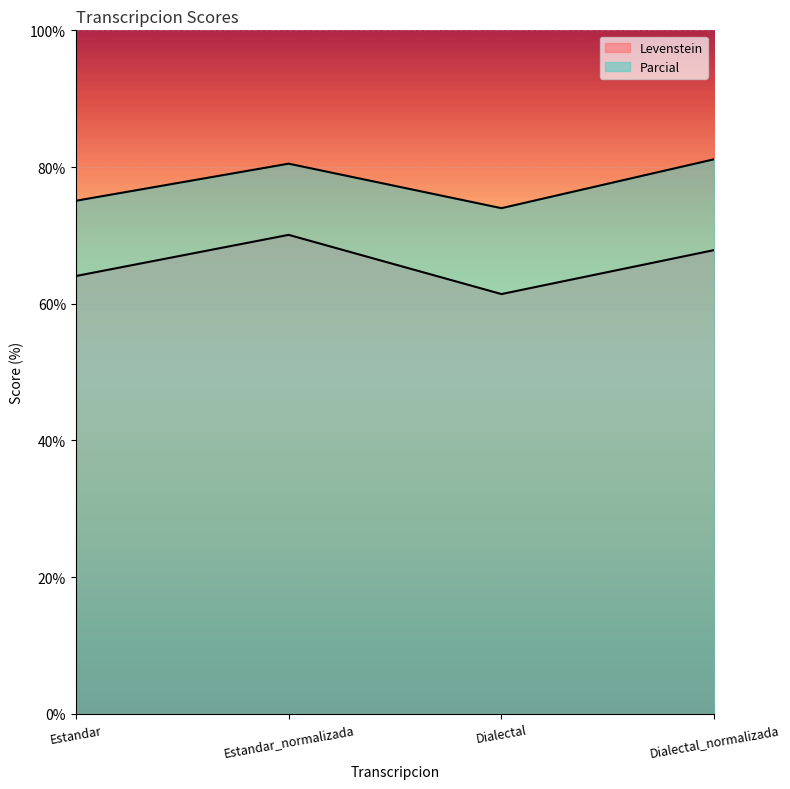

At how many categories does at least one series exceed 65?

4